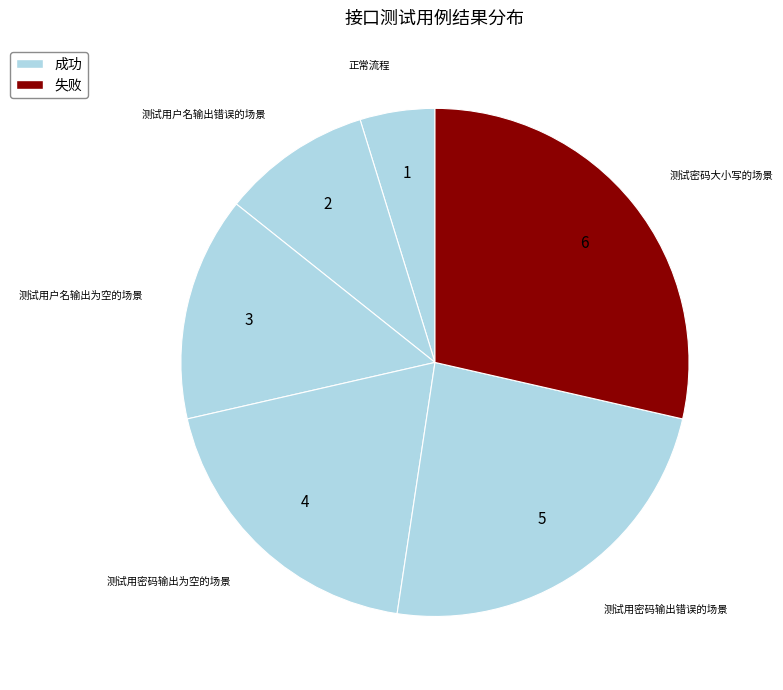

How many slices are in this pie chart?

6